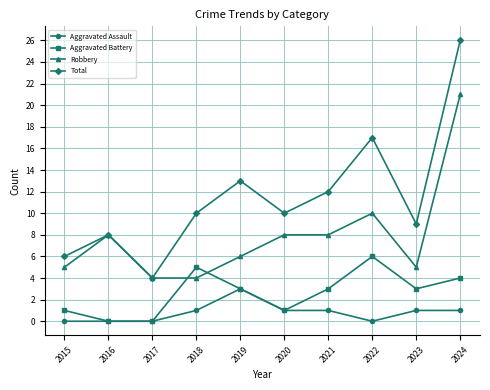

What are all the series names shown in the legend?

Aggravated Assault, Aggravated Battery, Robbery, Total